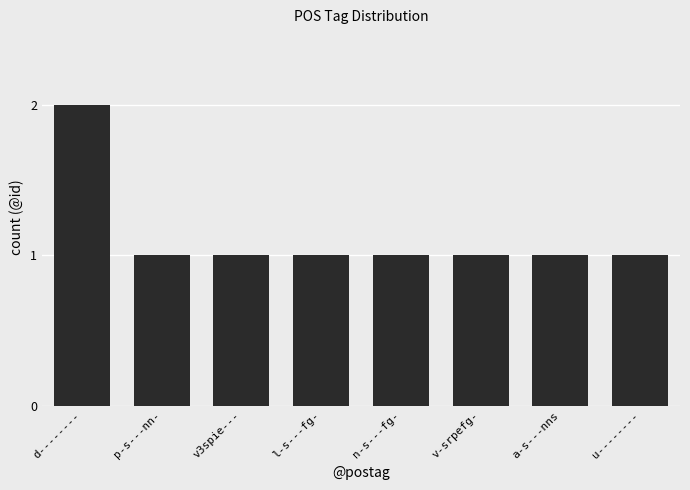

True or false: the data shows 2 at d--------.

True